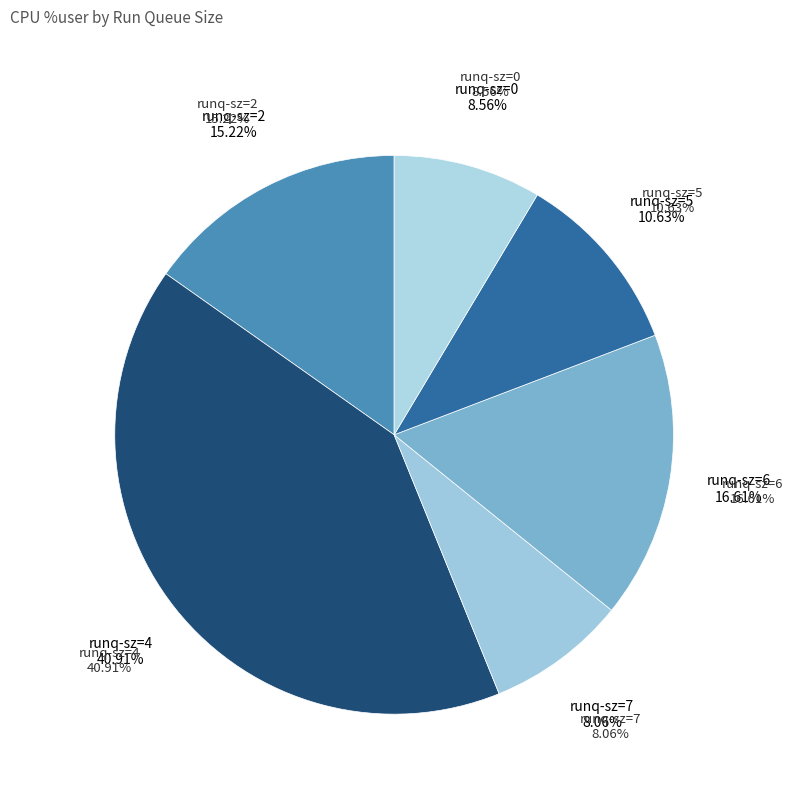

The 2 (10:40:36) slice represents 1% of the pie. True or false?

False